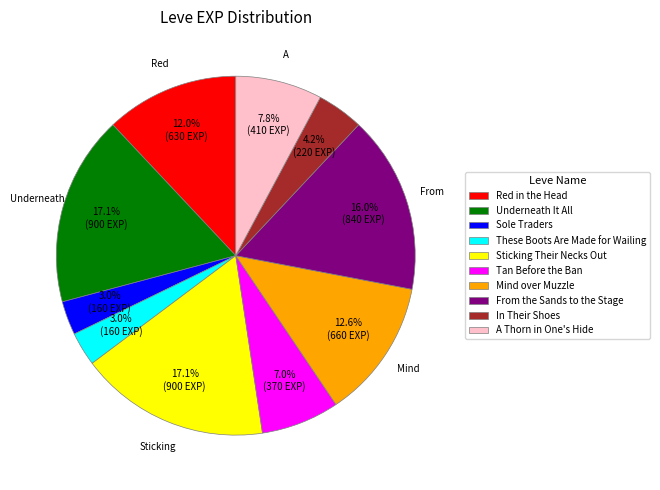

What portion of the pie excludes From the Sands to the Stage?

84.0%